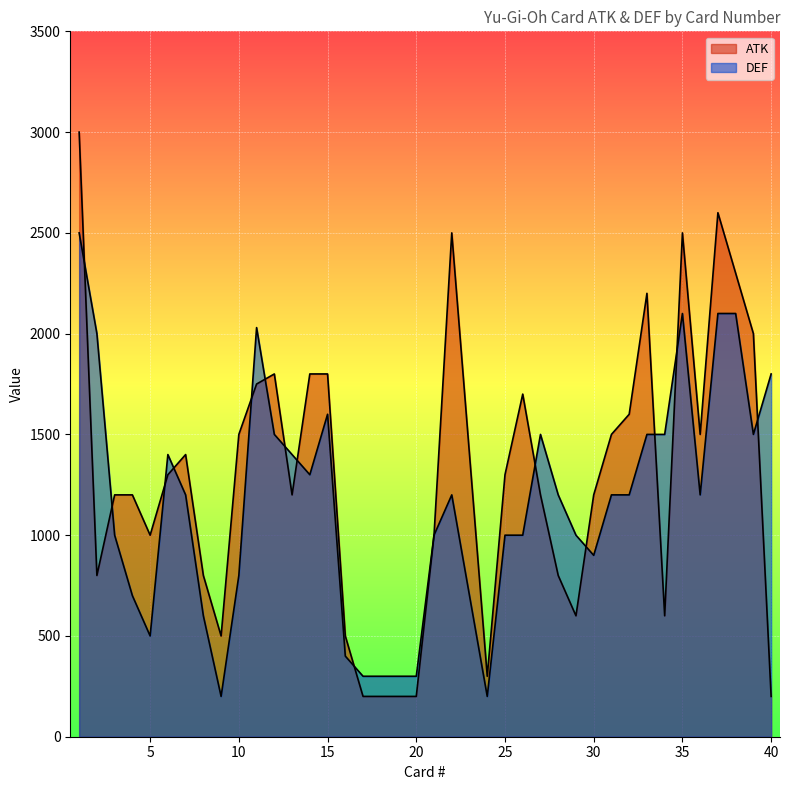

The ATK series shows 970 at 34. True or false?

False